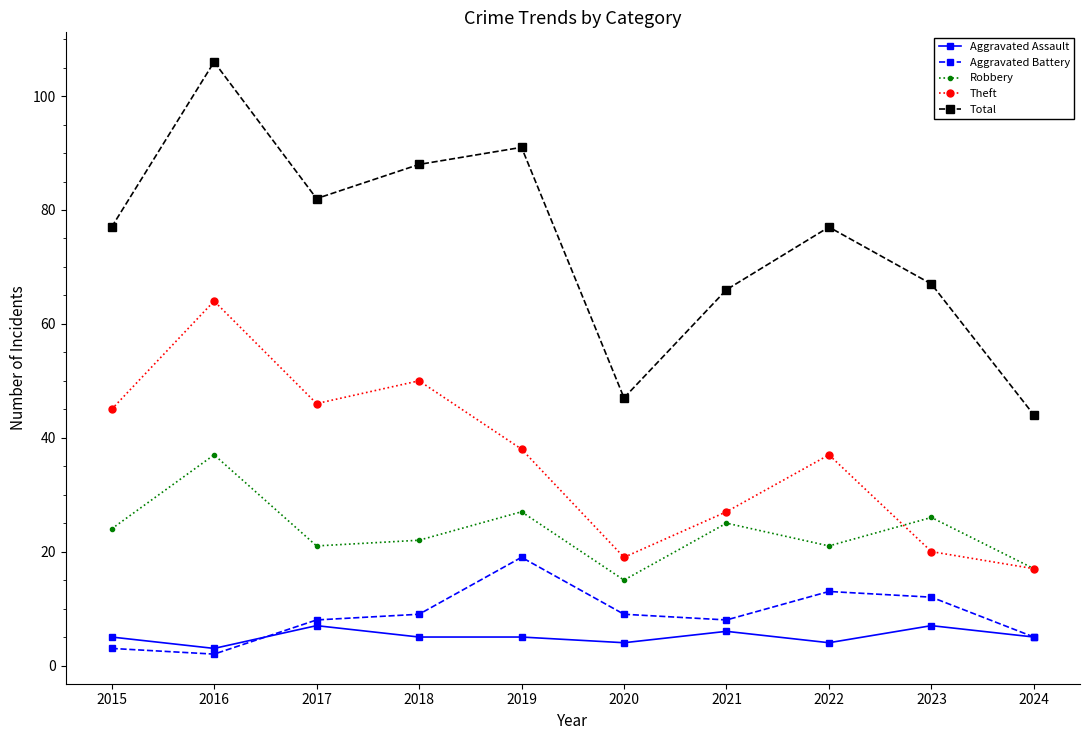

List the series in order of their peak value, lowest first.

Aggravated Assault, Aggravated Battery, Robbery, Theft, Total